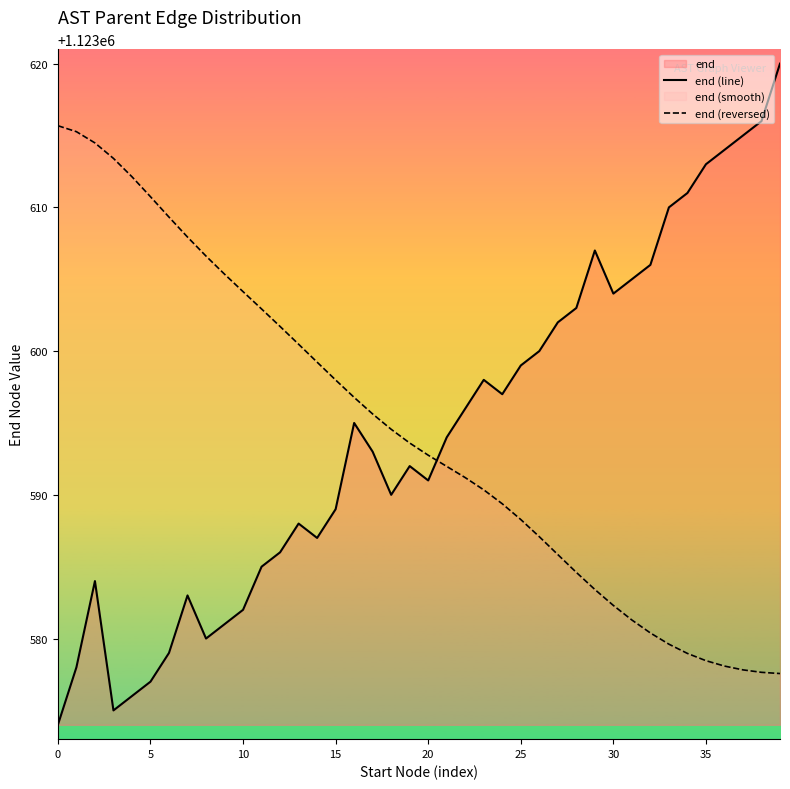

What is the label of the 13th point from the right?

27